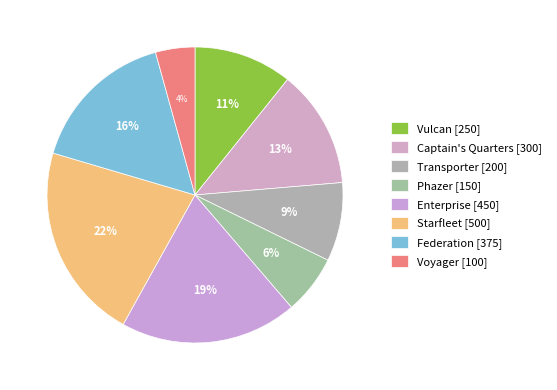

Is the sum of Vulcan and Phazer greater than half?

No